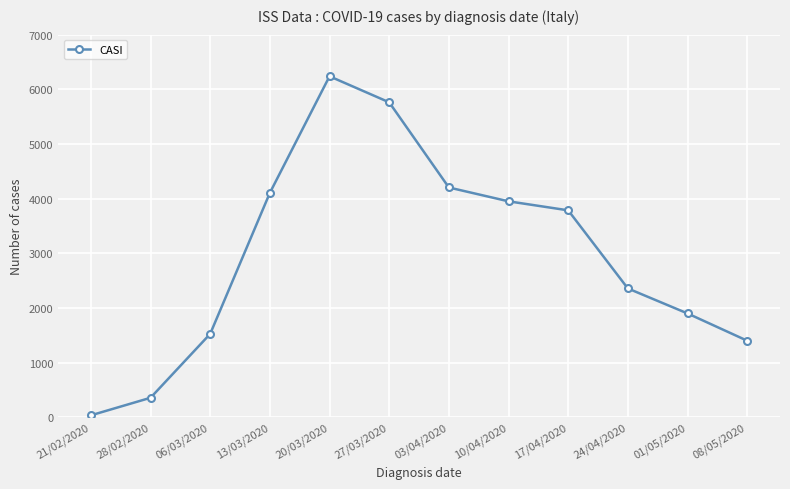

Does the chart display data point markers on the line(s)?

Yes